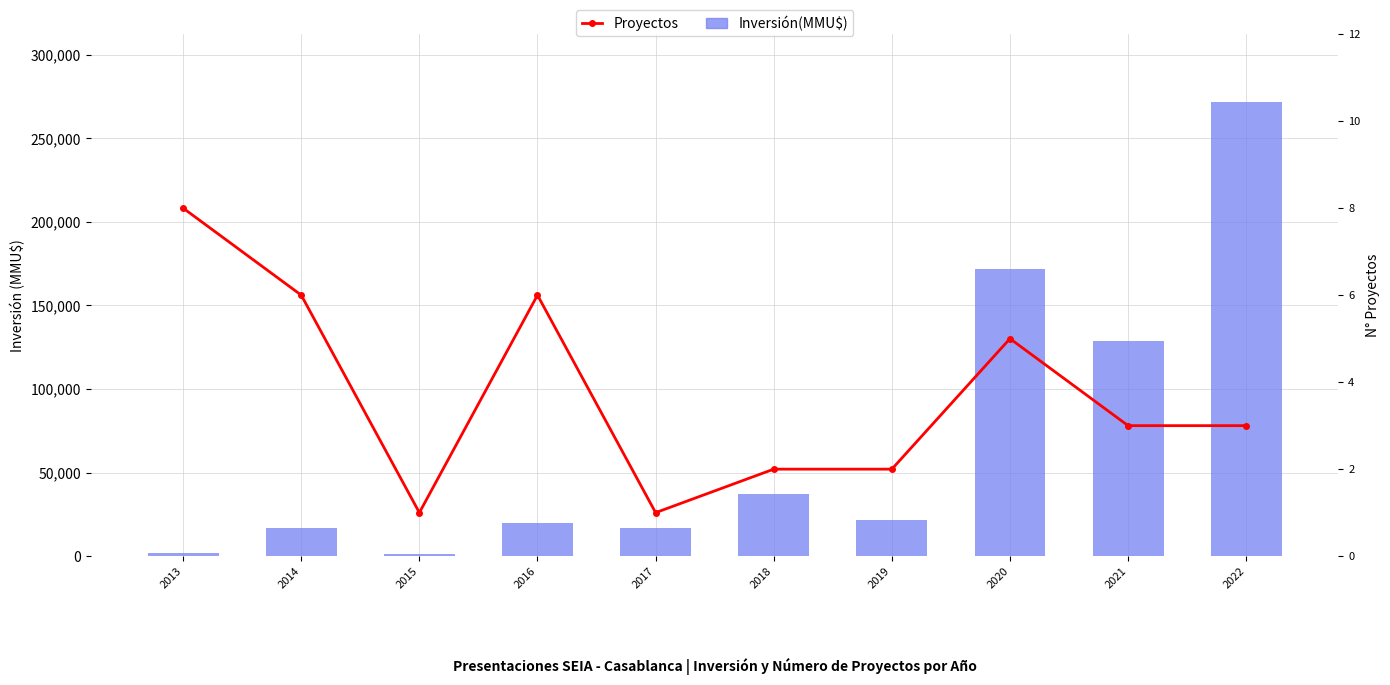

True or false: Inversión(MMU$) has a value of 171999 at 2020.

True